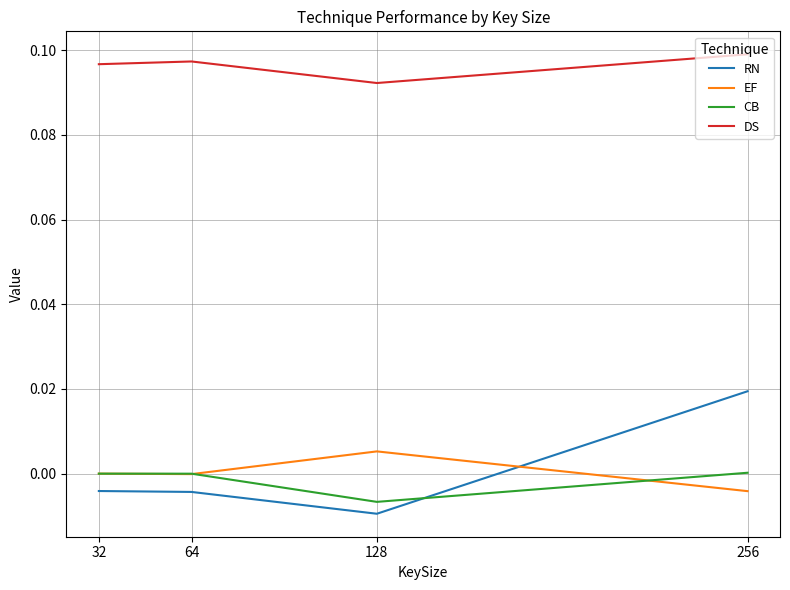

Rank the series by their maximum value, from highest to lowest.

DS, RN, EF, CB